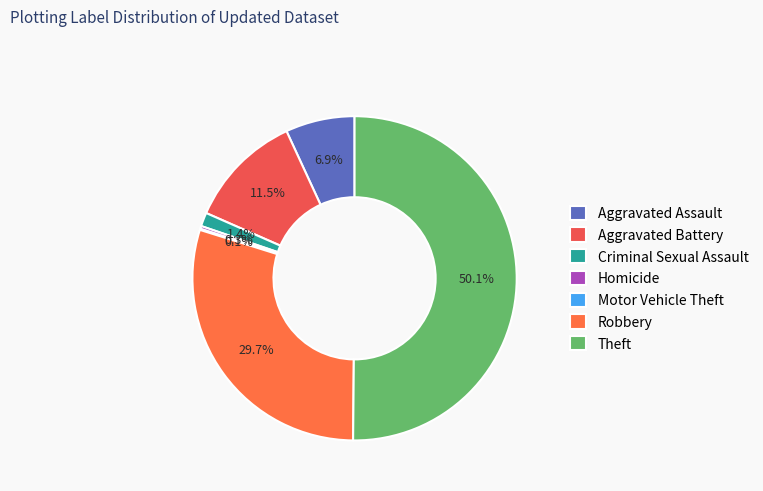

Is it true that Theft is 50% of the pie?

True